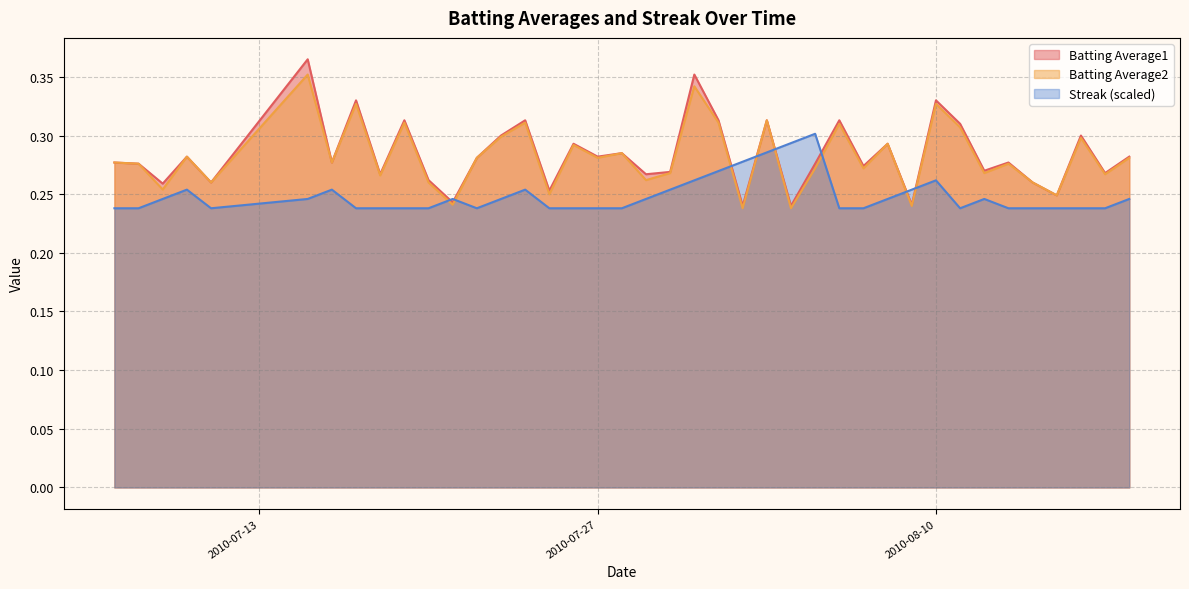

How many series are shown in this chart?

3